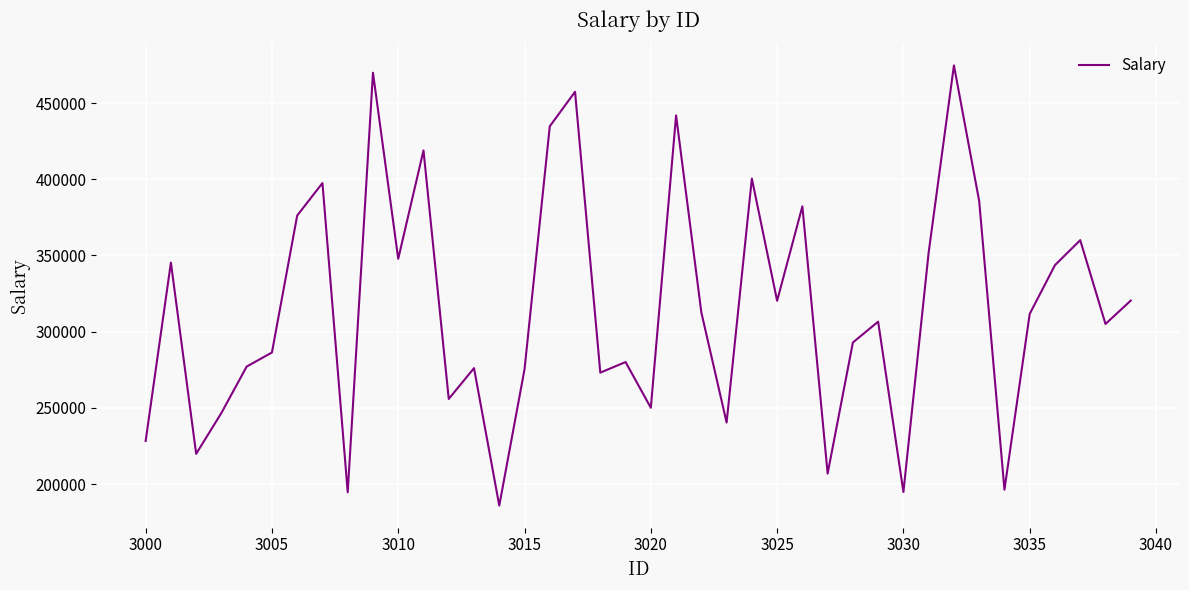

What is the maximum value shown in the chart?

474702.6